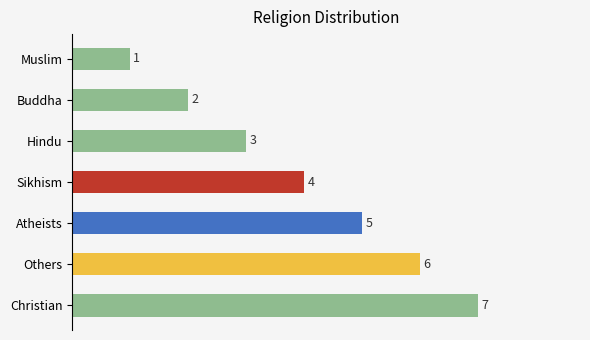

What is the label of the 4th bar from the top?

Sikhism